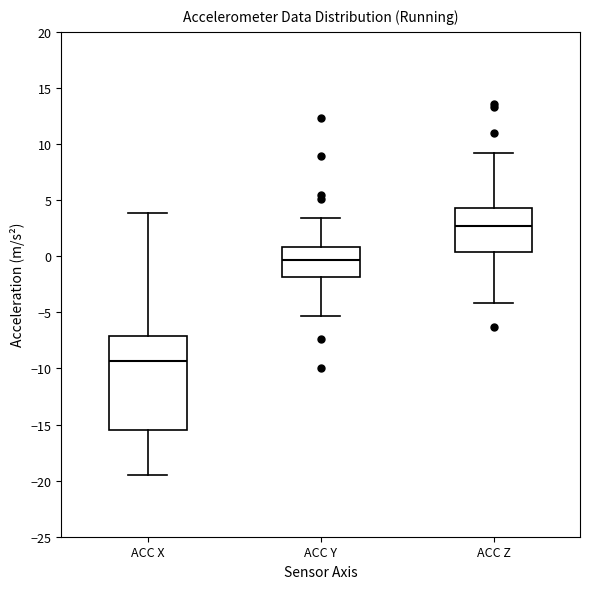

Where is the lower edge of the box for ACC Z on the y-axis? The values are not printed on the chart, so give them approximately, as read against the axis.

0.5